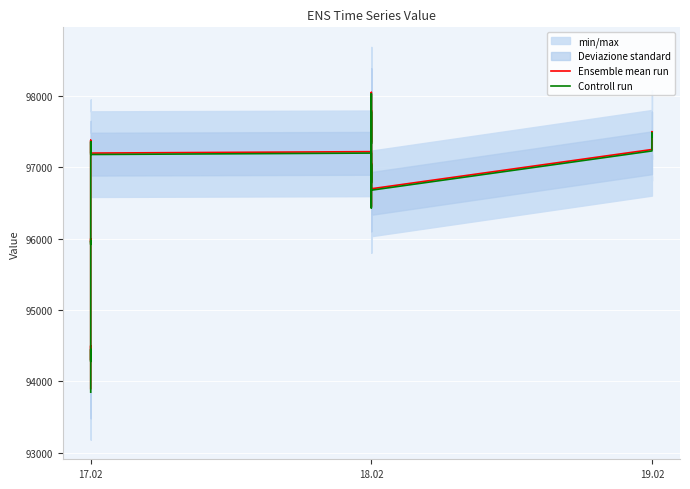

How many values in the Ensemble mean run series exceed 96850?

15